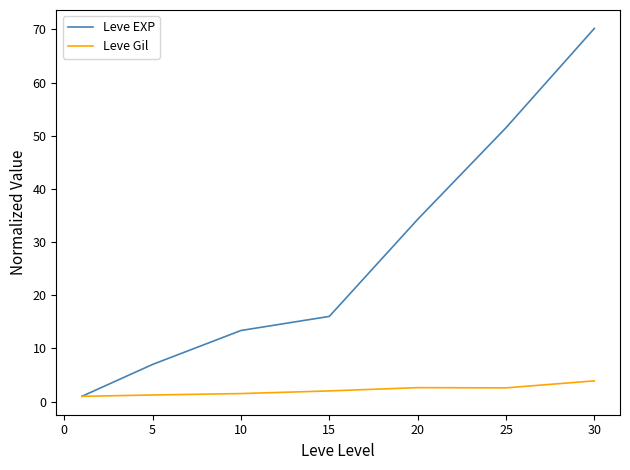

What is the smallest value displayed?

1.0